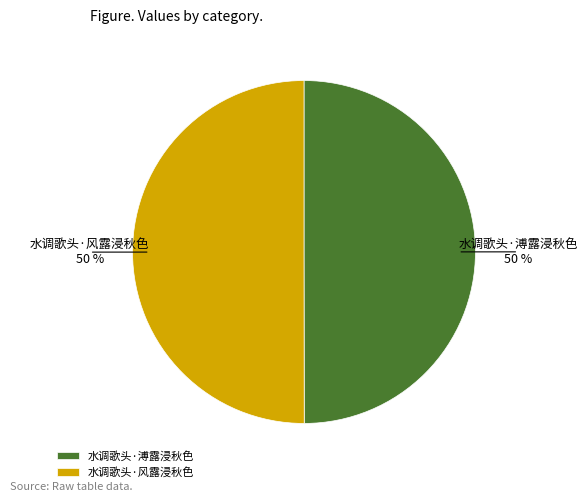

Do 水调歌头·风露浸秋色 and 水调歌头·溥露浸秋色 together represent more than half of the pie?

Yes